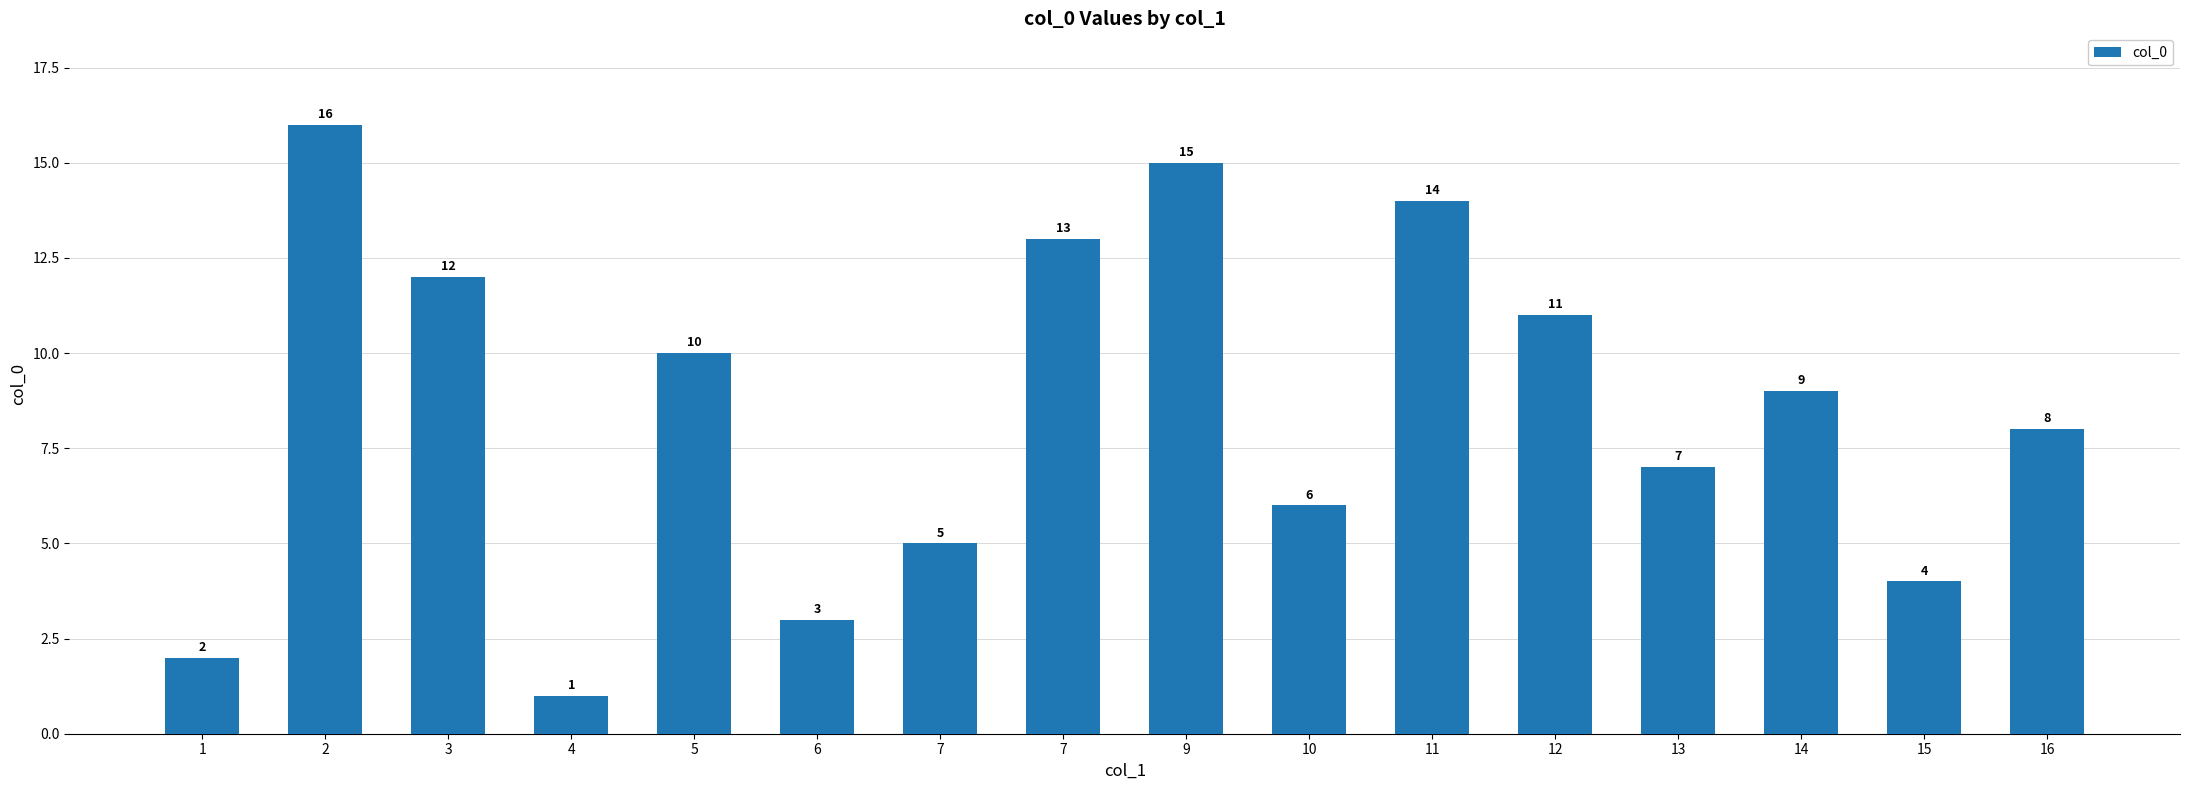

How many bars are there in total?

16